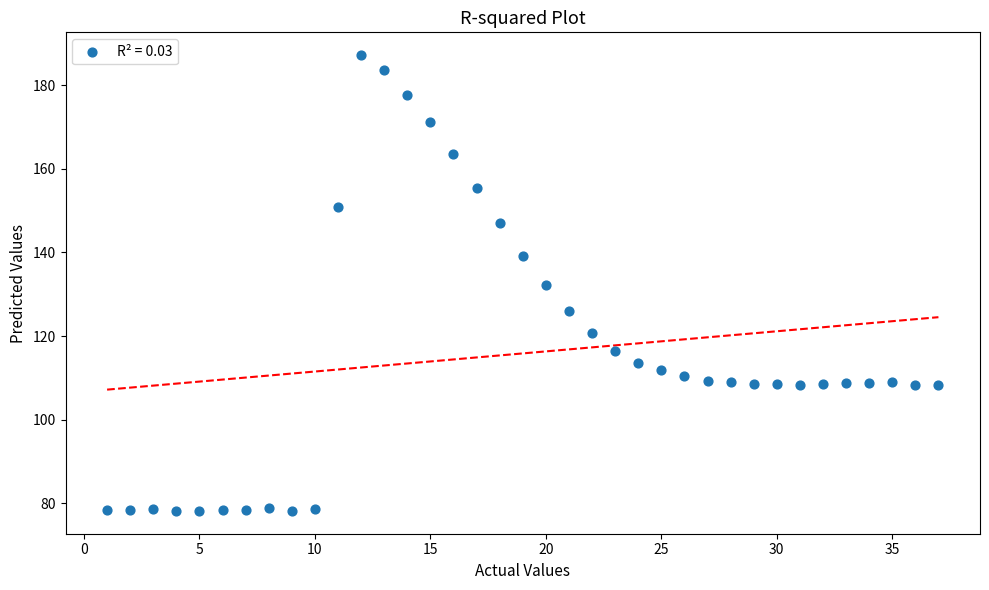

What is the range of X values (max minus min)?

36.0